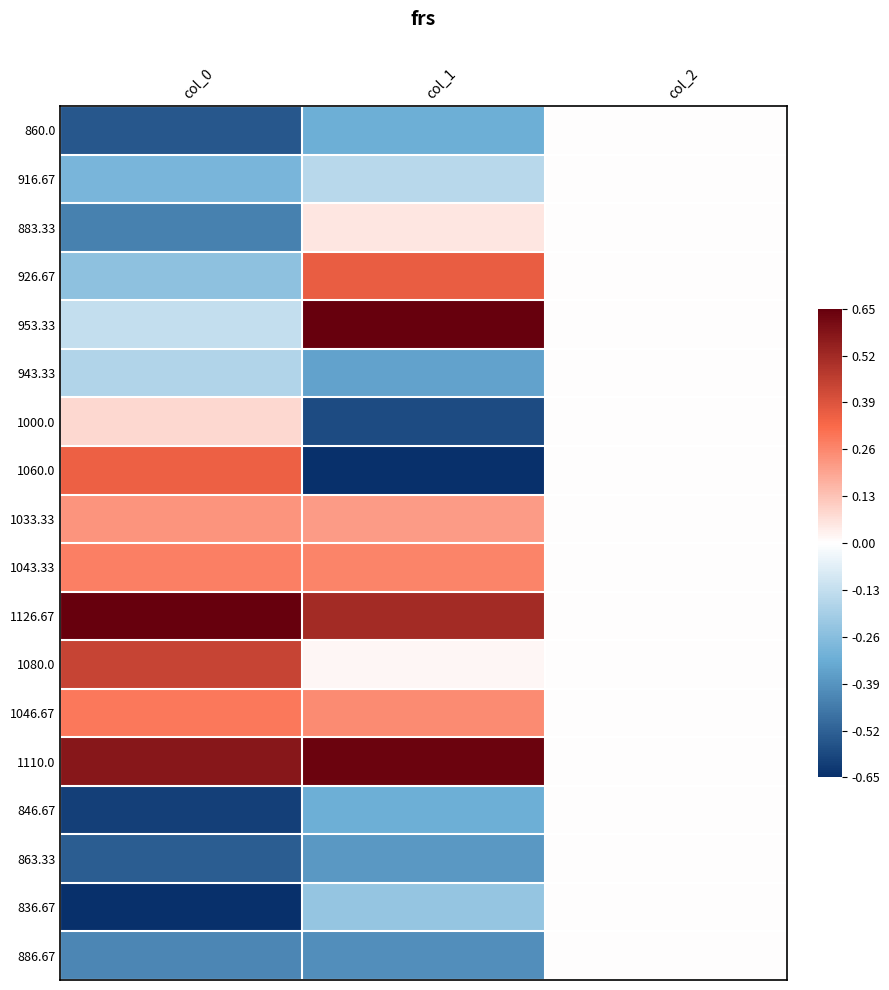

Between col_2 and col_0, which is larger?

col_2